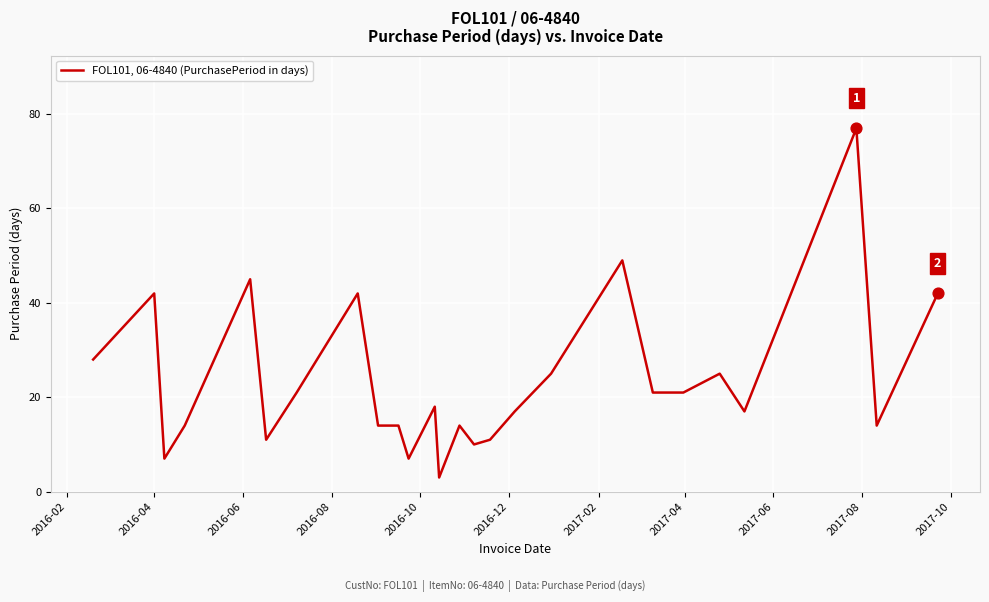

What is the maximum value shown in the chart?

77